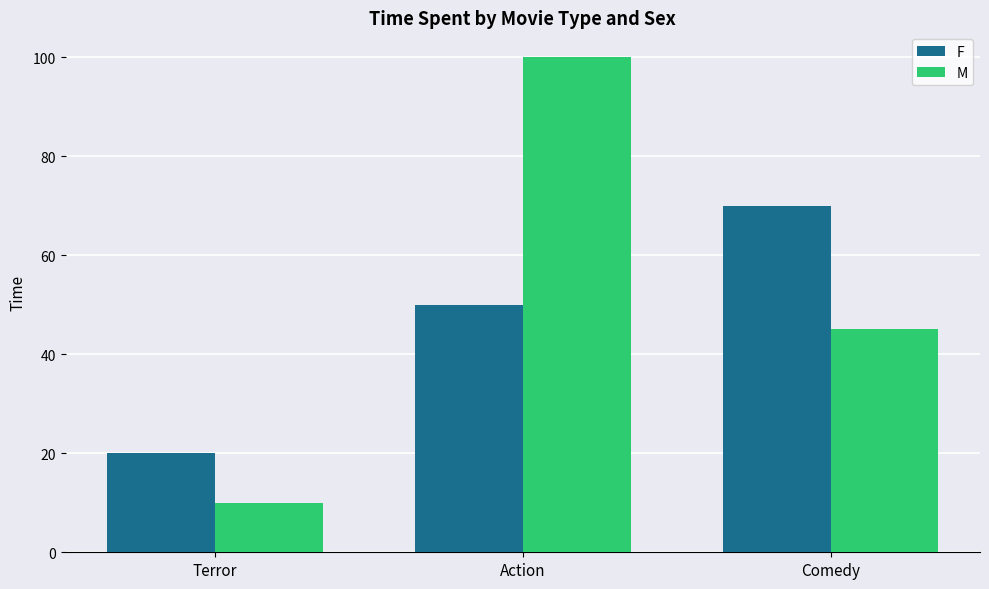

Rank the series by their maximum value, from highest to lowest.

M, F